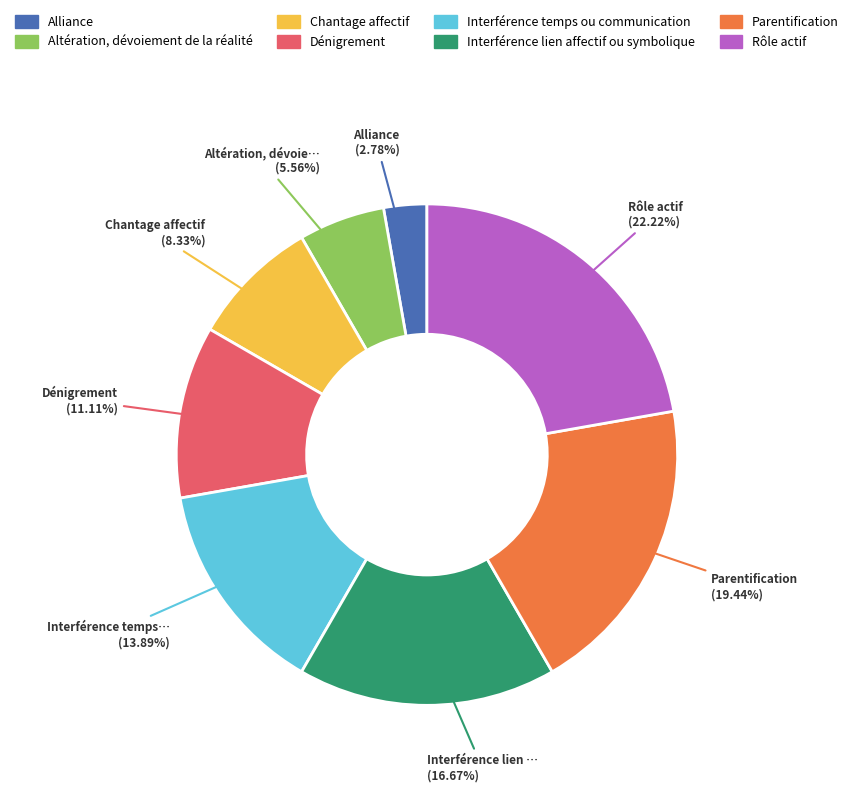

The Rôle actif slice represents 22% of the pie. True or false?

True